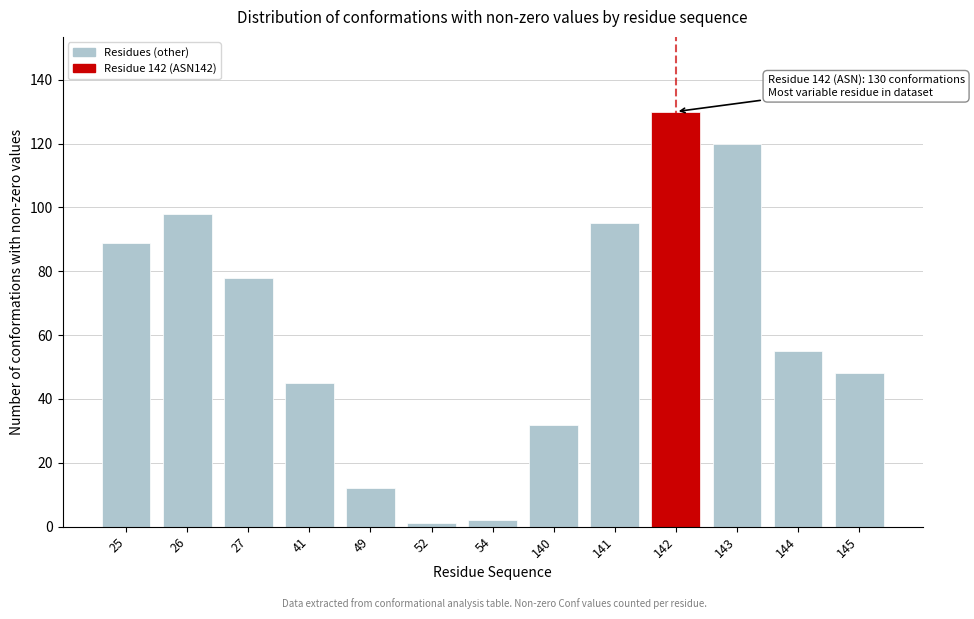

Reading right to left, extract all data points from this chart.

48	55	120	130	95	32	2	1	12	45	78	98	89